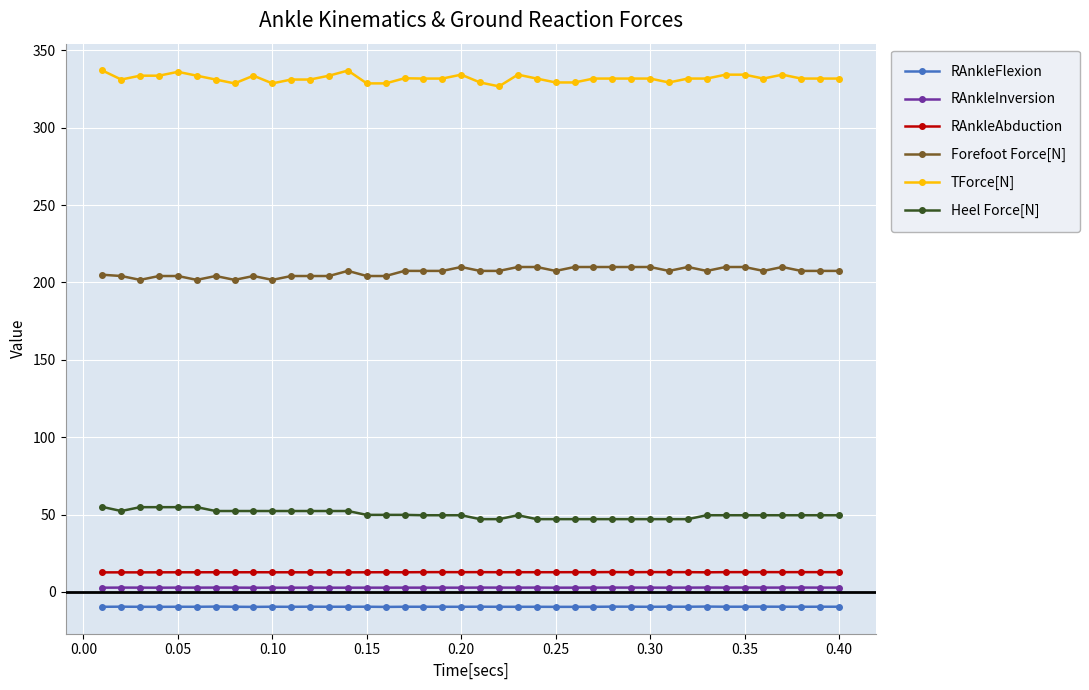

What is the average value of the RAnkleFlexion series?

-9.6